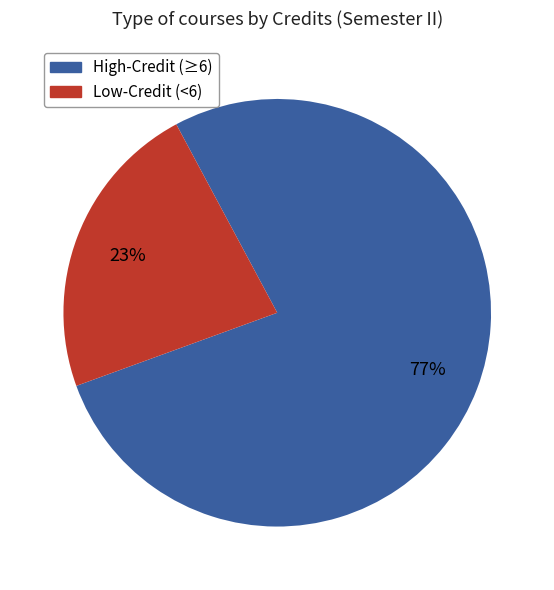

To the nearest percent, what is the average slice percentage?

50%